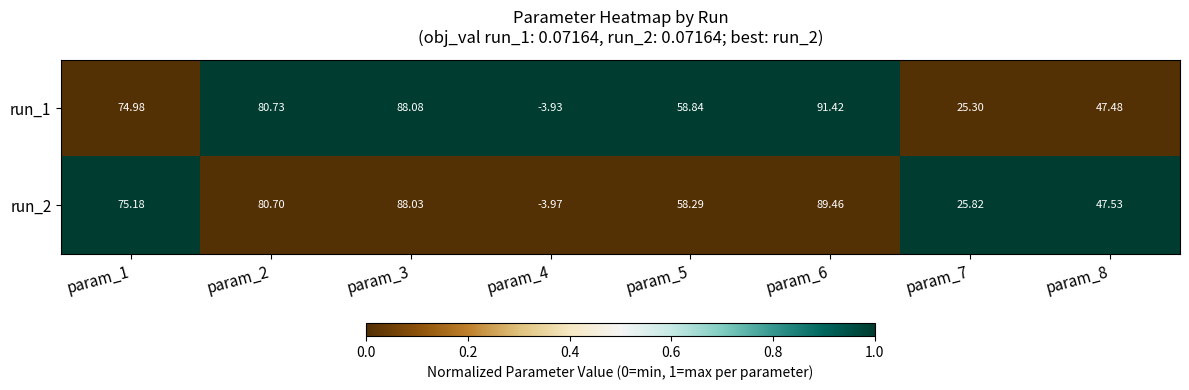

Which series has the largest total across all categories?

run_1